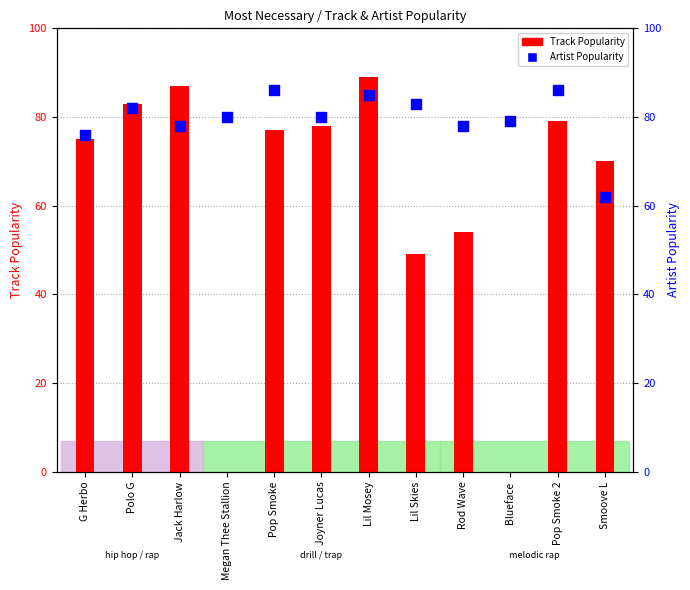

Which series contains the lowest Y value?

Track Popularity